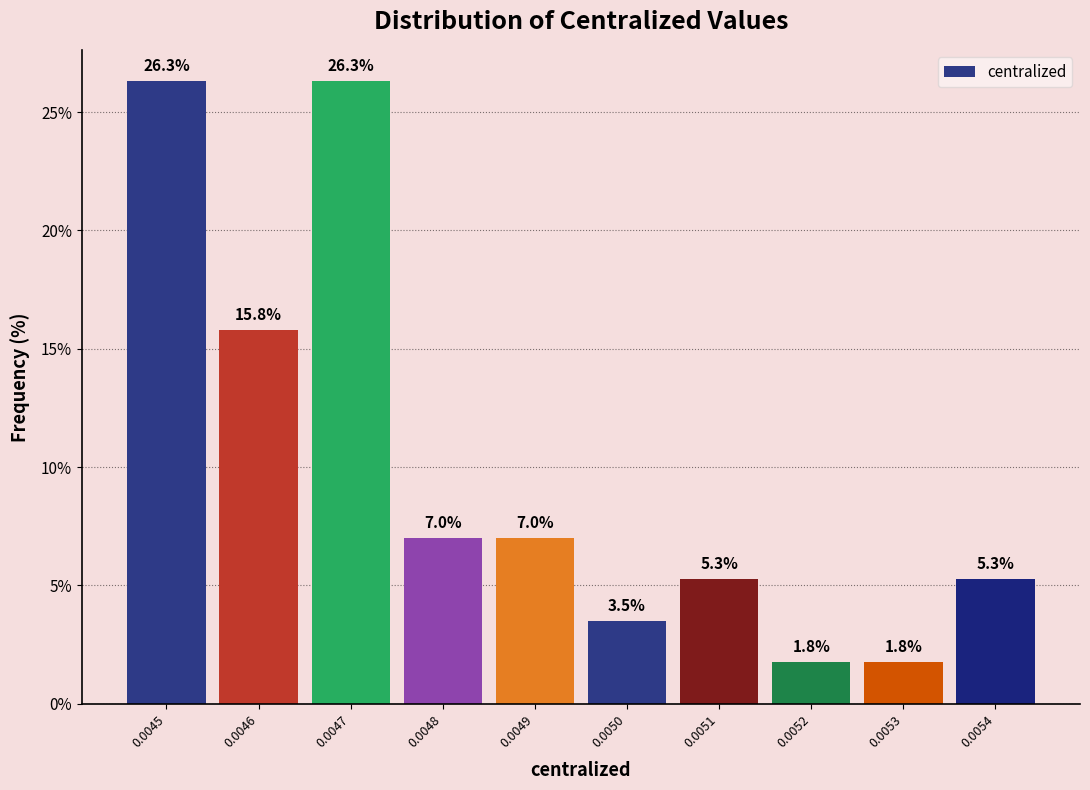

Reading right to left, extract all data points from this chart.

0.0054=5.3	0.0053=1.8	0.0052=1.8	0.0051=5.3	0.0050=3.5	0.0049=7.0	0.0048=7.0	0.0047=26.3	0.0046=15.8	0.0045=26.3